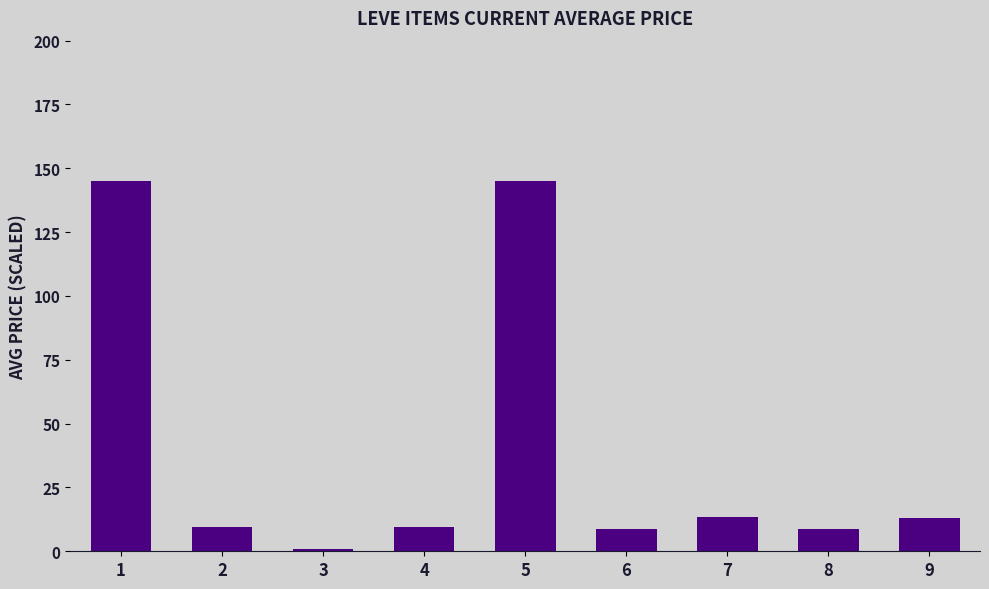

Does the chart contain any negative values?

No